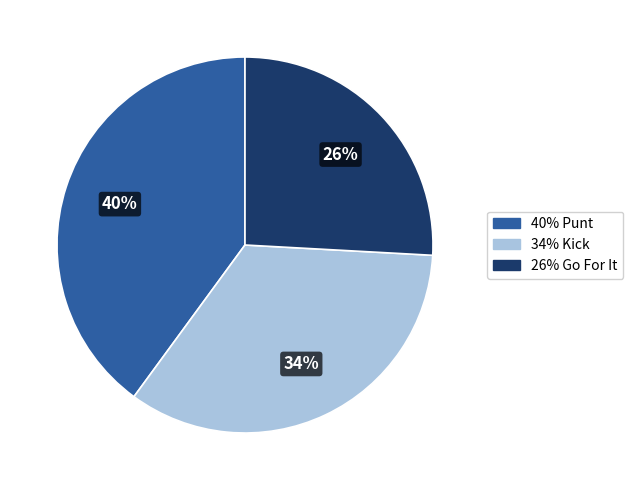

Is there any slice that represents more than half of the pie?

No